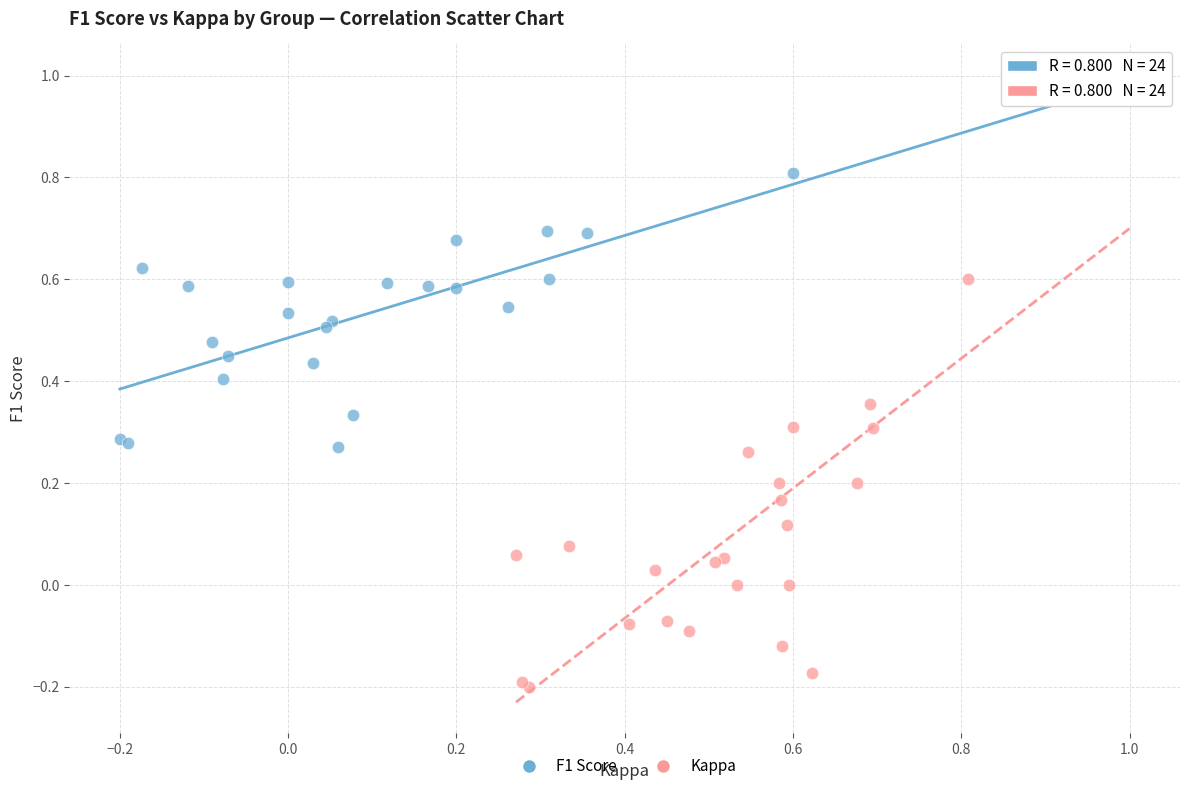

Which series has the widest spread of Y values?

Kappa